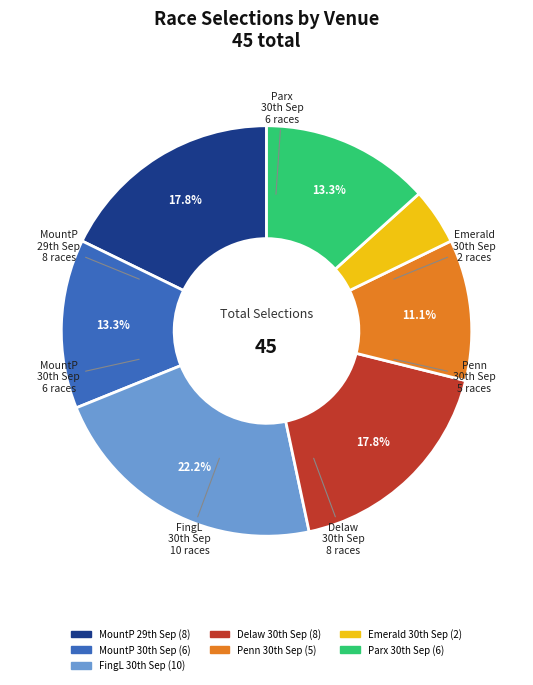

How many segments does this pie chart have?

7